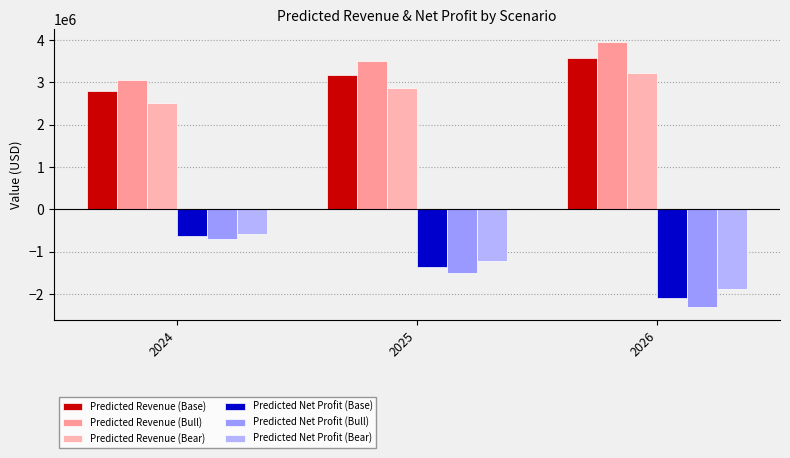

Rank the series by their maximum value, from highest to lowest.

Predicted Revenue (Bull), Predicted Revenue (Base), Predicted Revenue (Bear), Predicted Net Profit (Bear), Predicted Net Profit (Base), Predicted Net Profit (Bull)